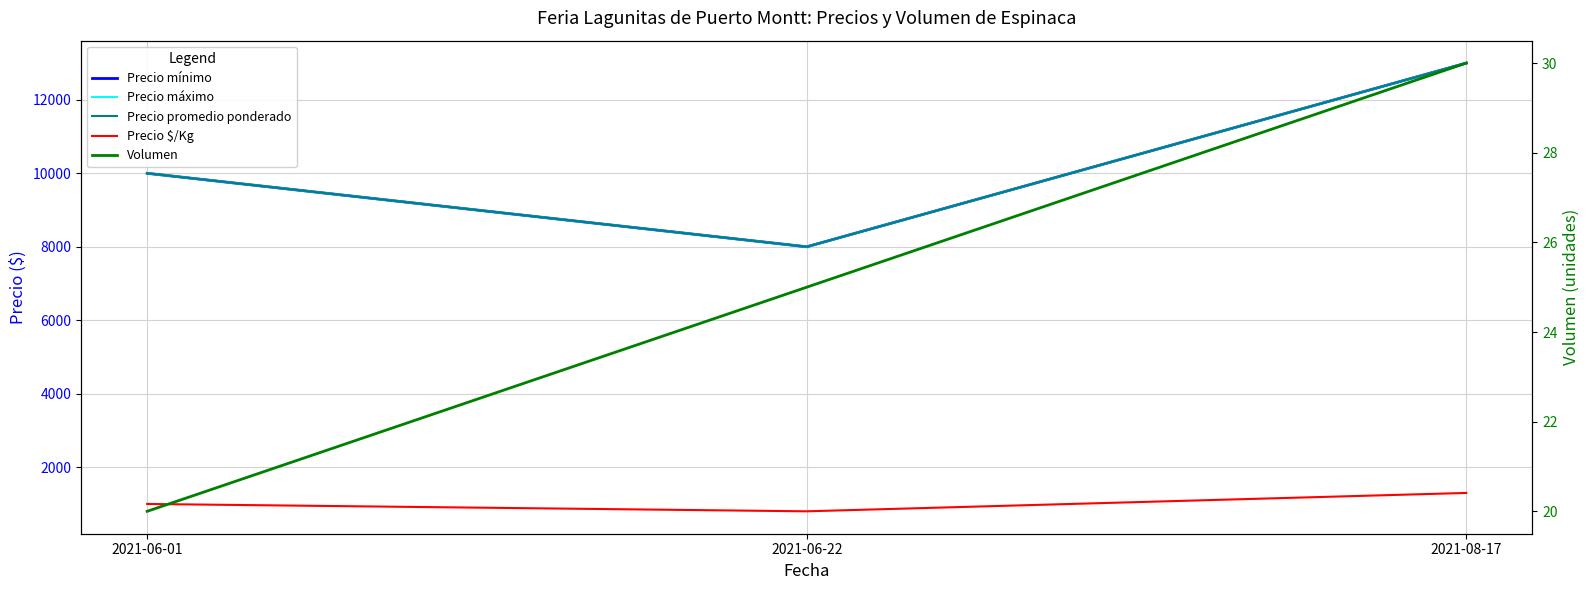

Reading left to right, what are all the values shown in this chart?

Precio mínimo: 10000	8000	13000
Precio máximo: 10000	8000	13000
Precio promedio ponderado: 10000	8000	13000
Precio $/Kg: 1000	800	1300
Volumen: 20	25	30